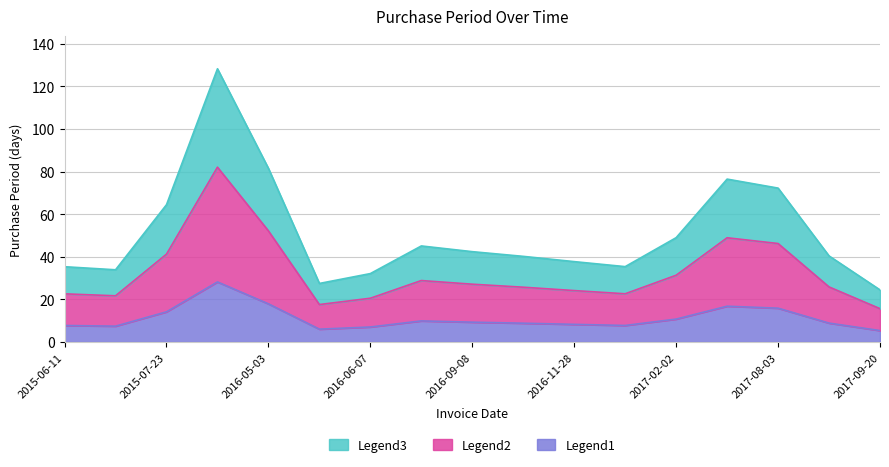

What is the maximum value for Legend1?

28.2